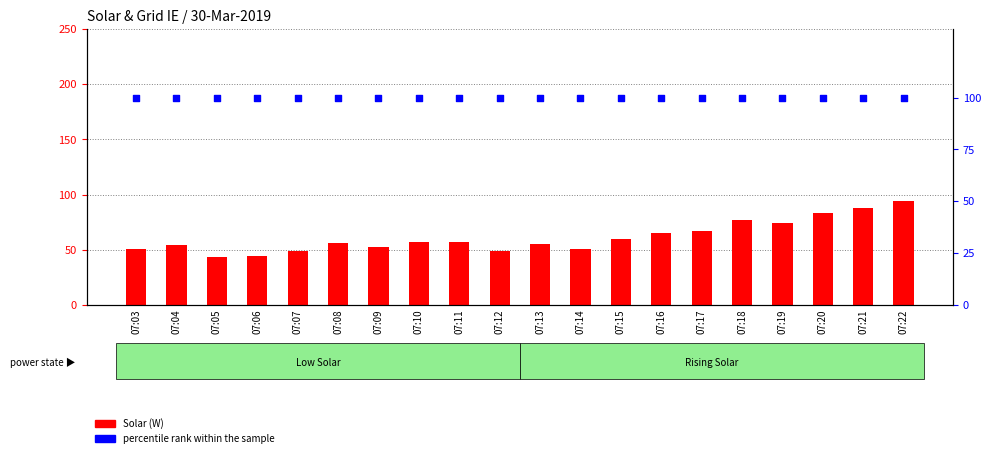

Which series reaches the maximum Y coordinate?

percentile rank within the sample